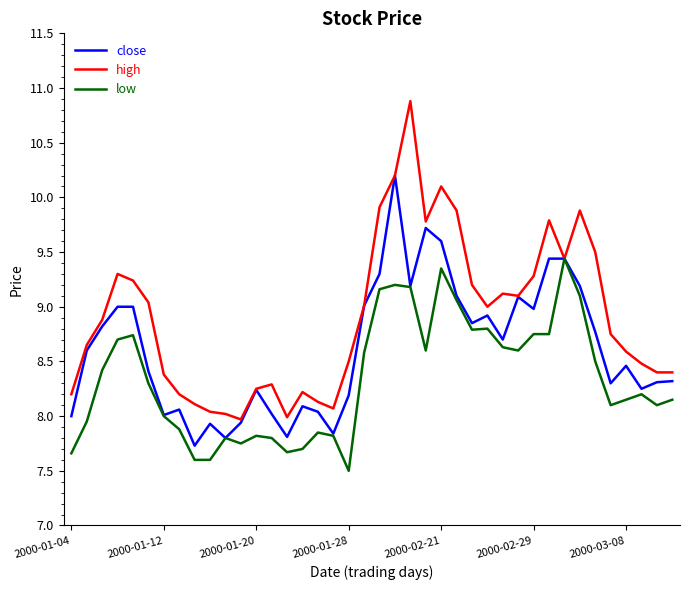

Which series has the largest total across all categories?

high